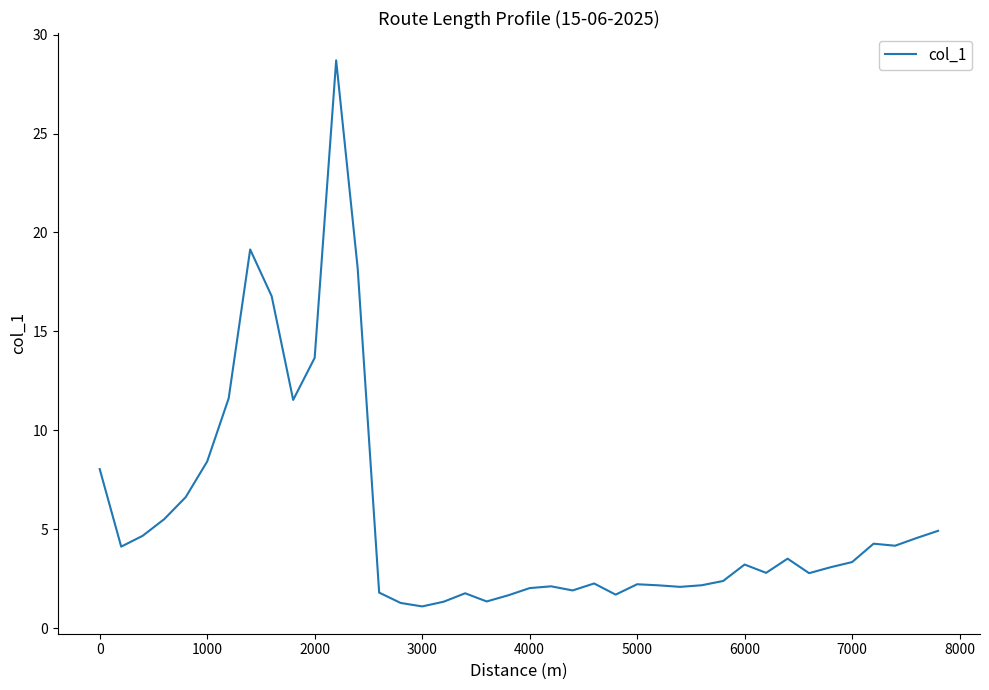

Is this an area chart (filled region under the line)?

No